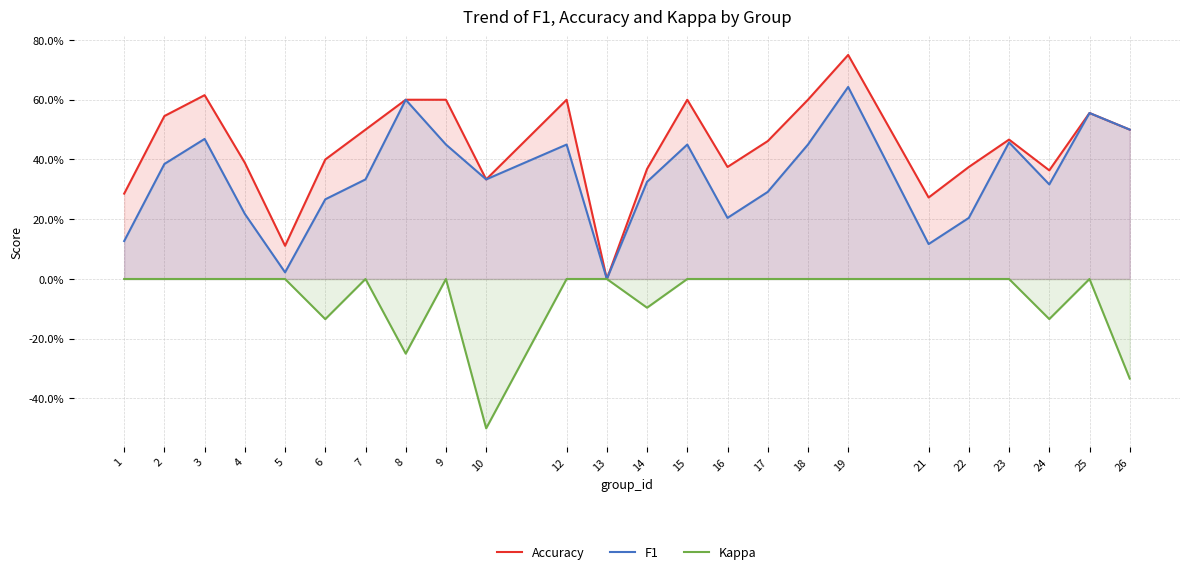

What value does the F1 series have at 22?

0.2